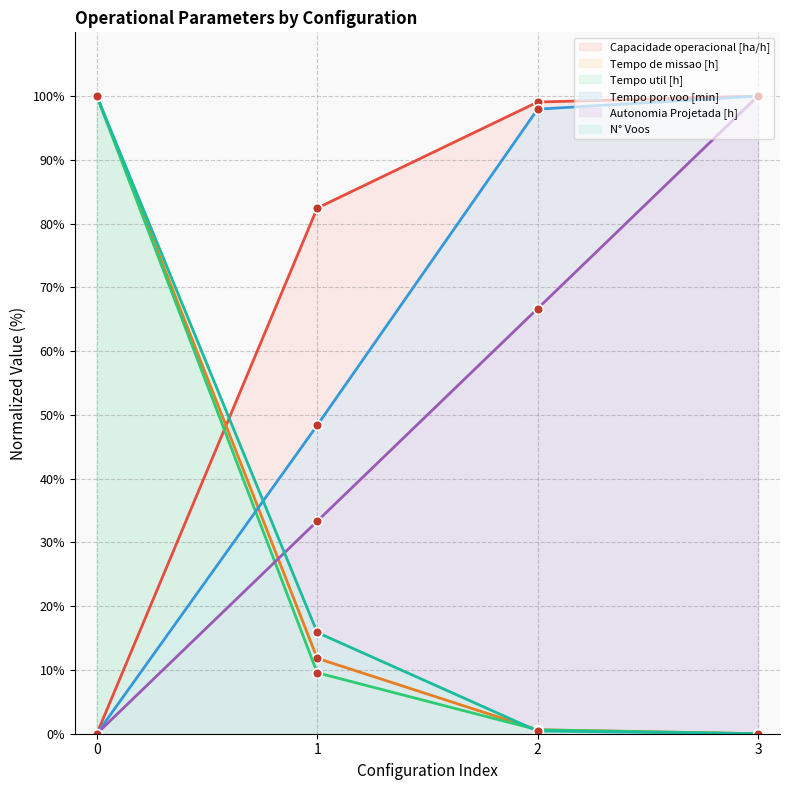

What is the sum of the Capacidade operacional [ha/h] values at 3 and 1?

182.4